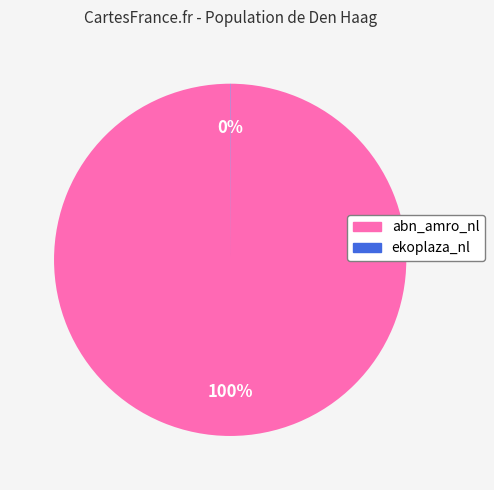

To the nearest percent, what portion does abn_amro_nl represent?

100%